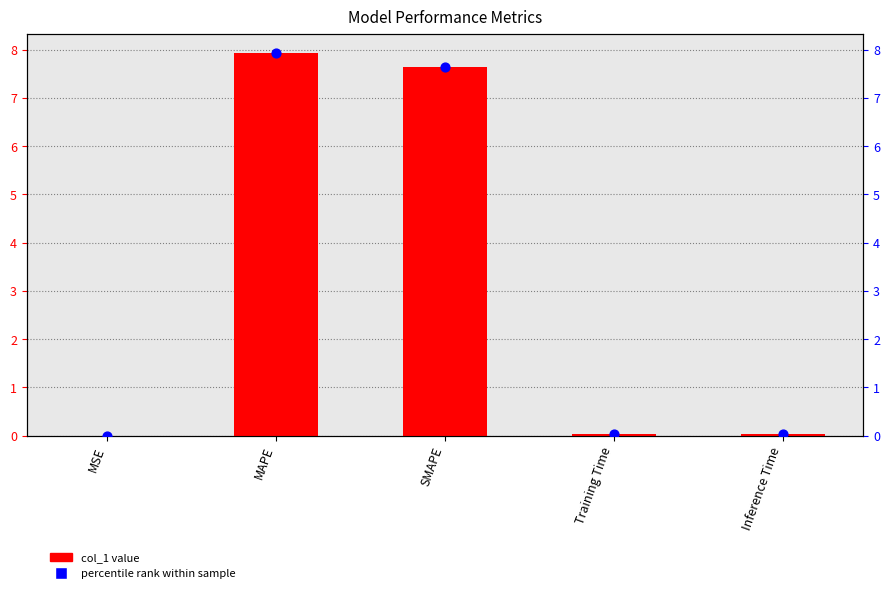

Is the value of col_1 at Training Time greater than the value of percentile rank at Training Time?

No